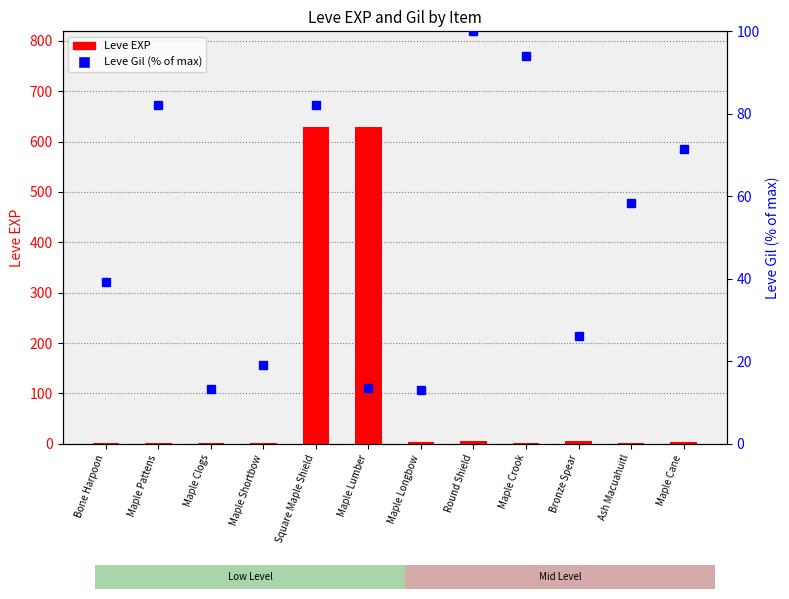

Where does the Leve Gil (% of max) series first go above 58?

Maple Pattens